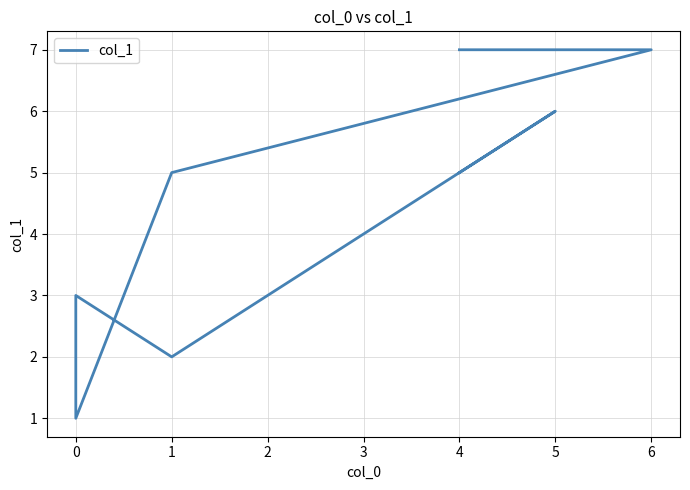

True or false: the data shows 8 at 4.

False